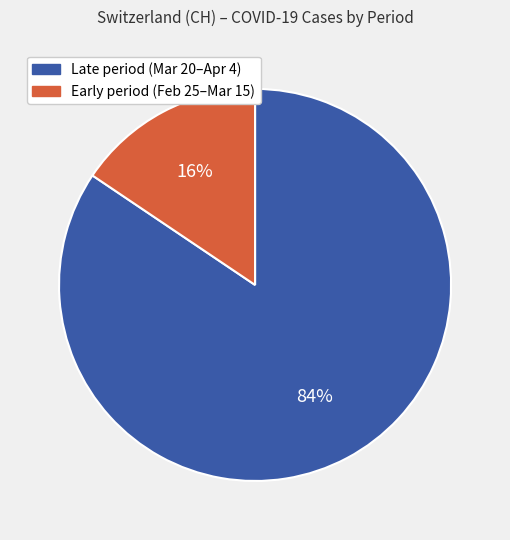

Which category has the biggest portion of the pie?

Late period (Mar 20–Apr 4)